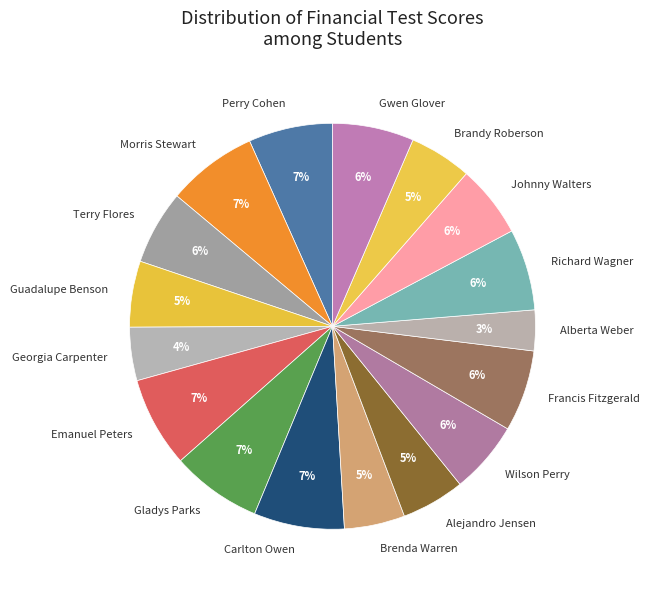

Which category has the smallest portion of the pie?

Alberta Weber